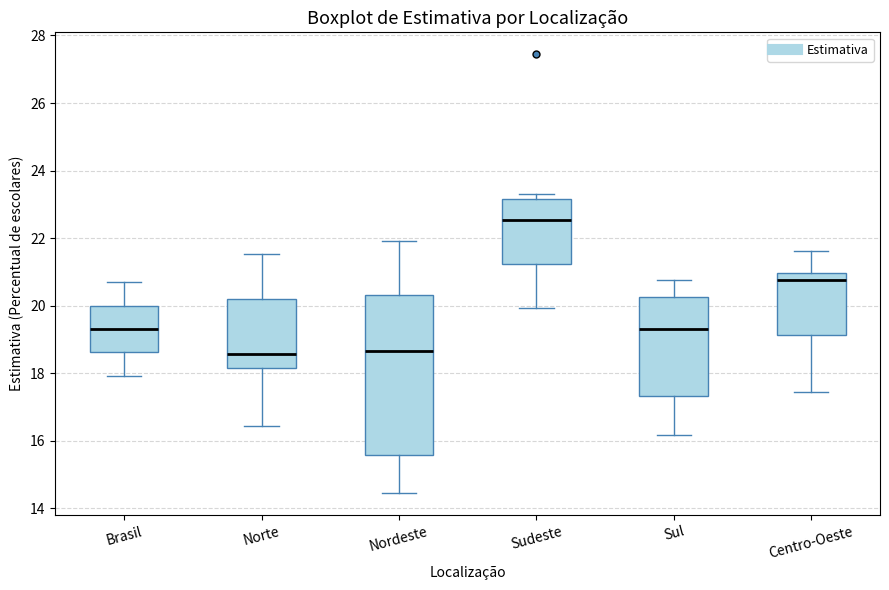

Which box's median line is the highest?

Sudeste